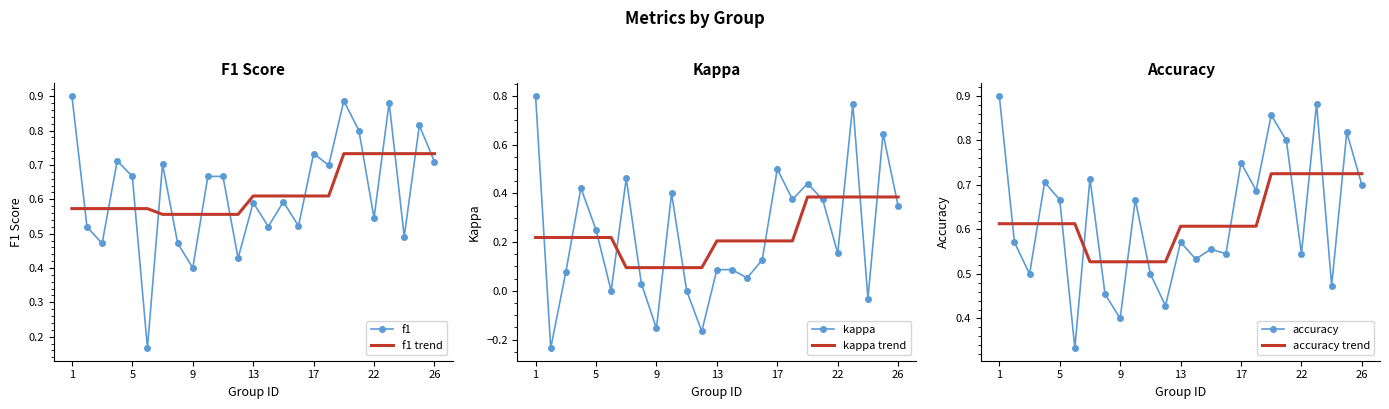

What is the difference between the highest and lowest values at 24?

0.5